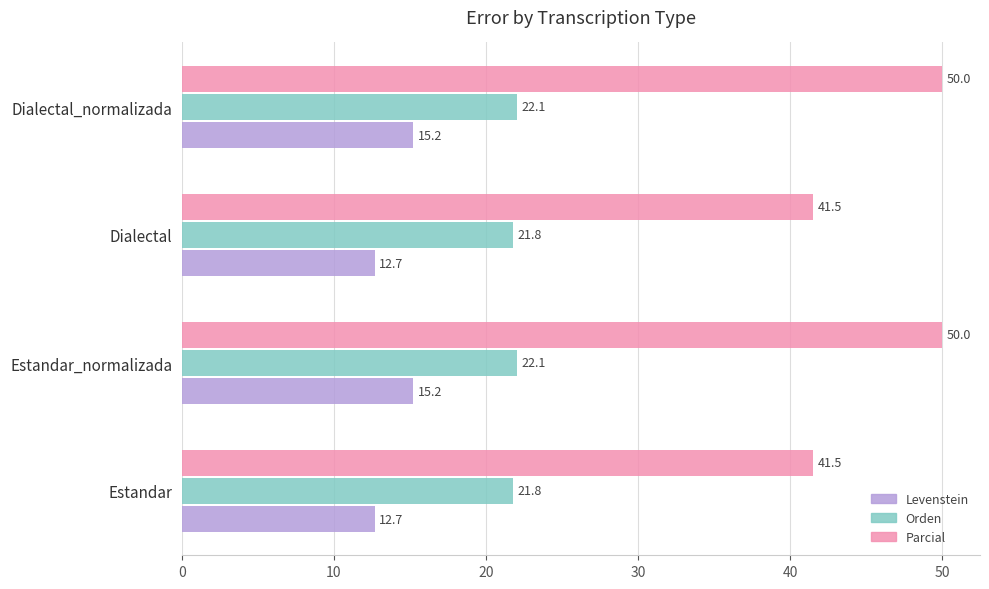

Rank the series by their maximum value, from highest to lowest.

Parcial, Orden, Levenstein